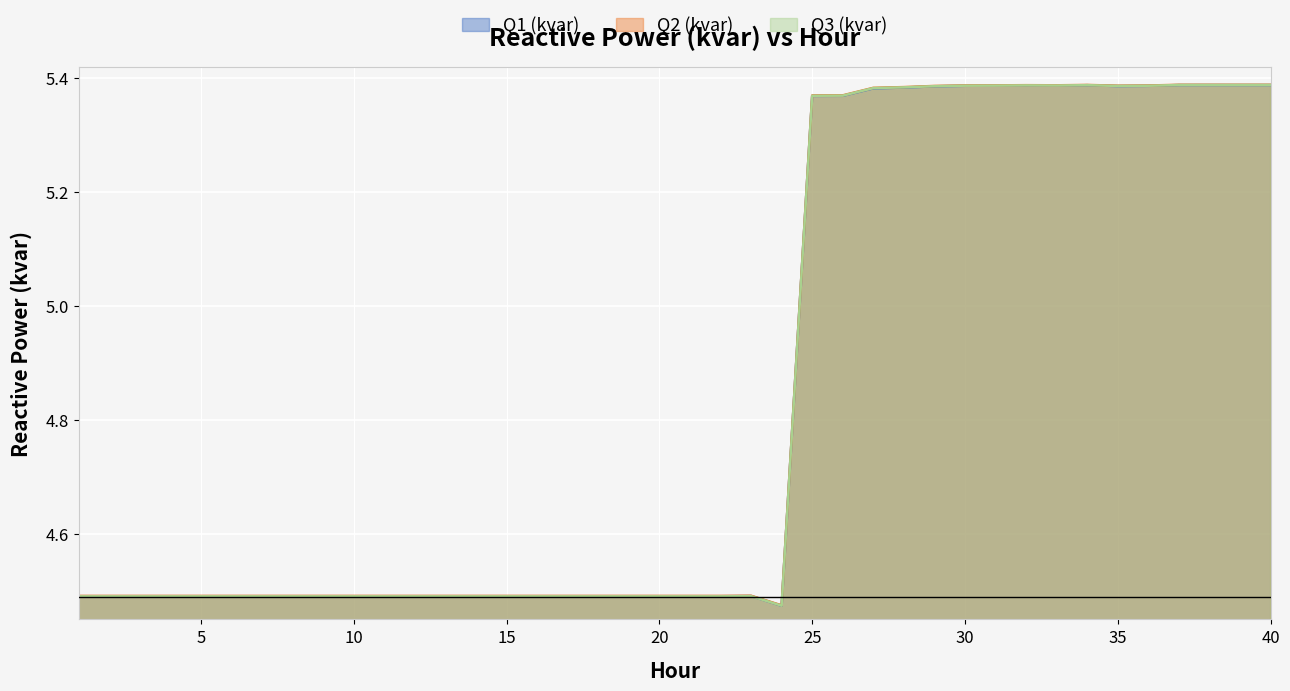

At how many categories does at least one series exceed 4?

40